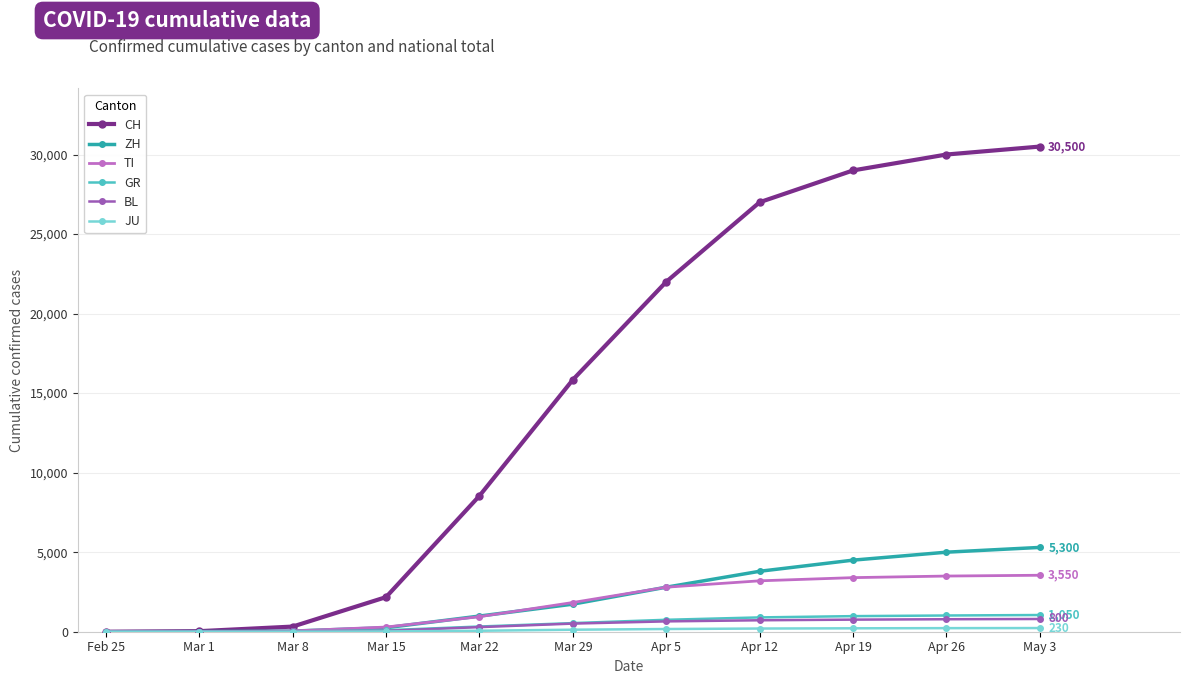

What is the highest value of the BL series?

800